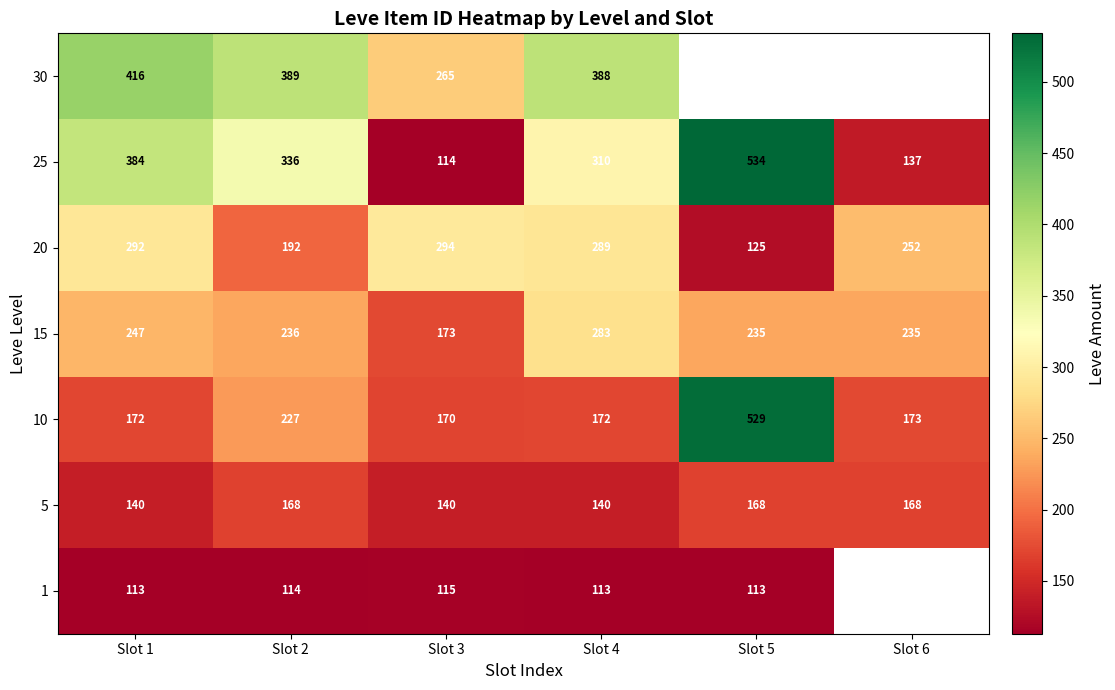

What is the total value across all series at Slot 1?

1764